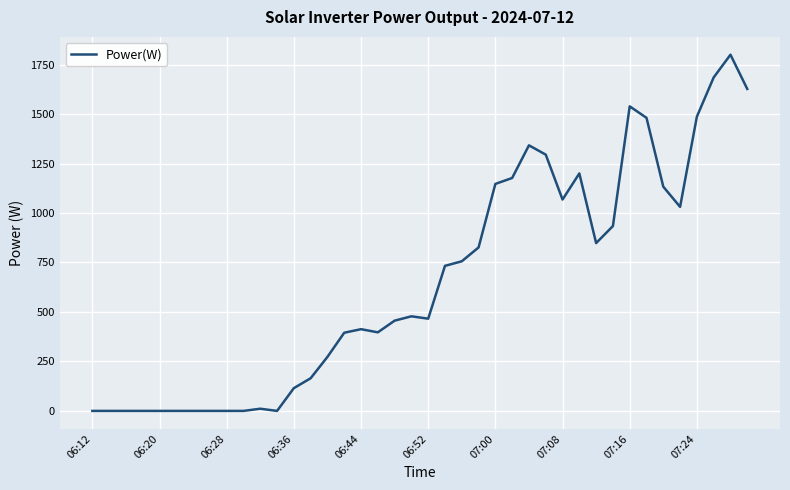

How many lines are shown in the chart?

1